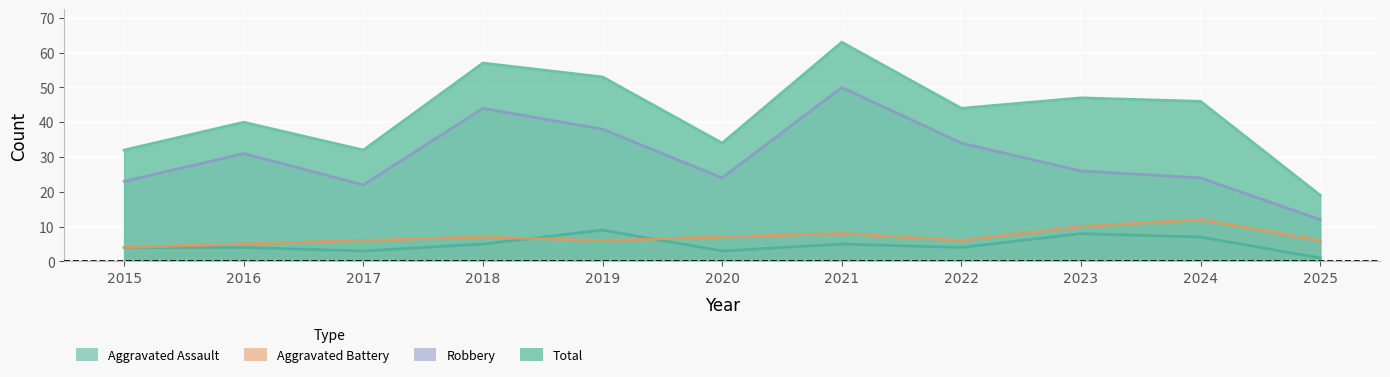

At how many categories does at least one series exceed 27?

10